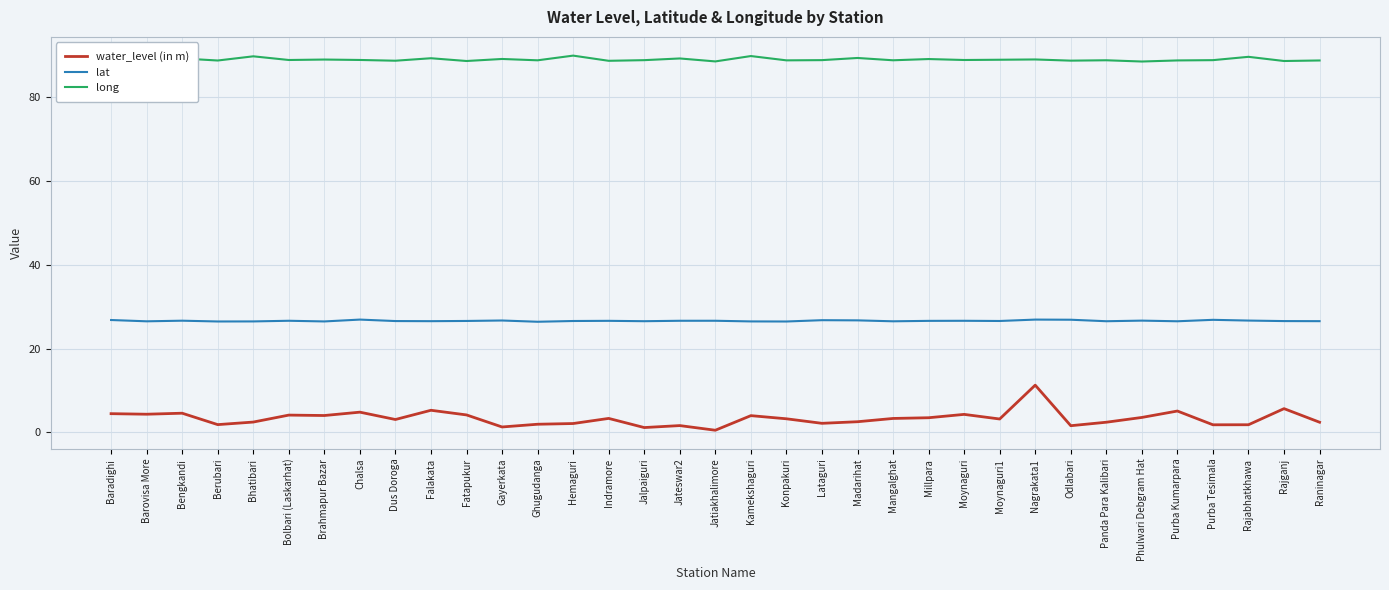

List the series in order of their overall mean, highest first.

long, lat, water_level (in m)